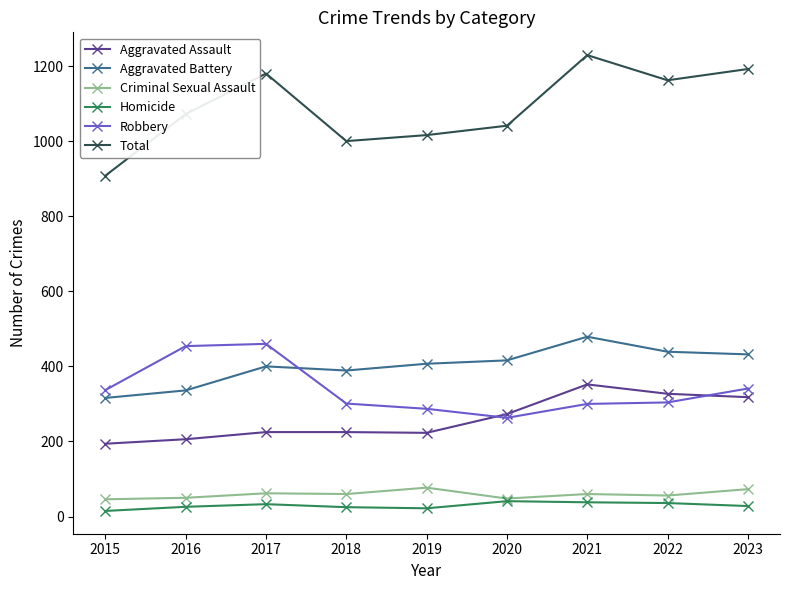

What is the difference between the Aggravated Battery values at 2023 and 2021?

47